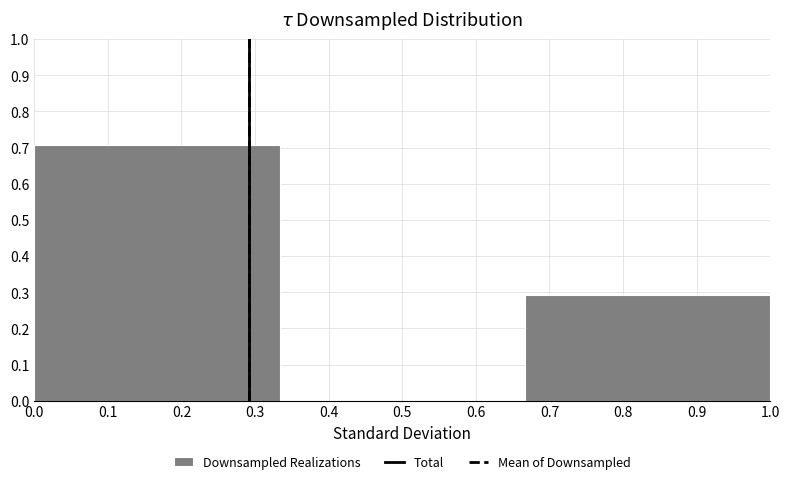

Reading left to right, list every bar in this chart as the range it spans on the x-axis followed by its height. Neither the bar edges nor the heights are printed on the chart, so give them approximately, as read against the axes.

0.00 to 0.33: 0.71
0.33 to 0.67: 0
0.67 to 1.00: 0.29